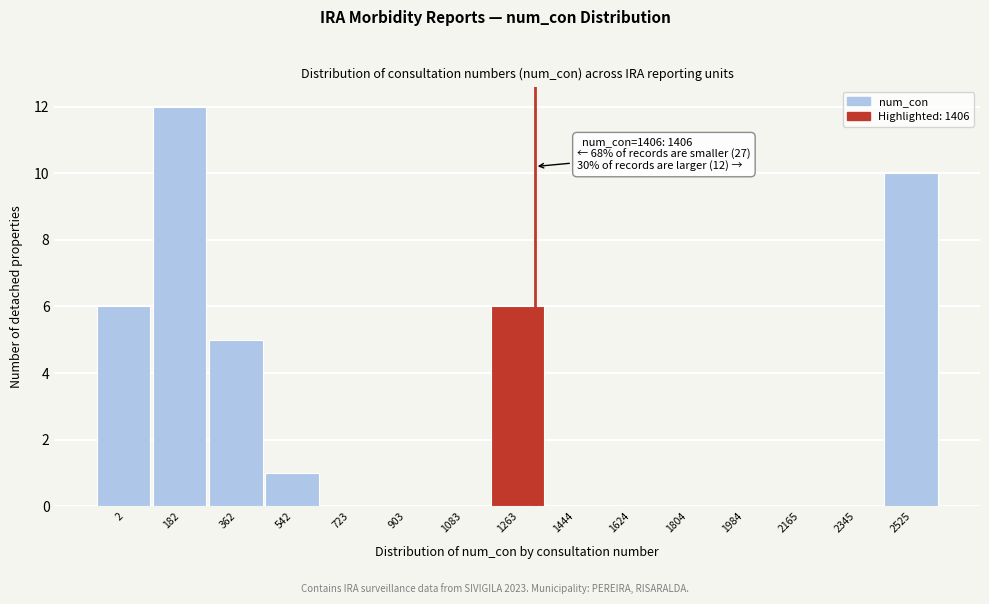

Reading left to right, transcribe all the data shown in this chart.

2=6	182=12	362=5	542=1	723=0	903=0	1083=0	1263=6	1444=0	1624=0	1804=0	1984=0	2165=0	2345=0	2525=10